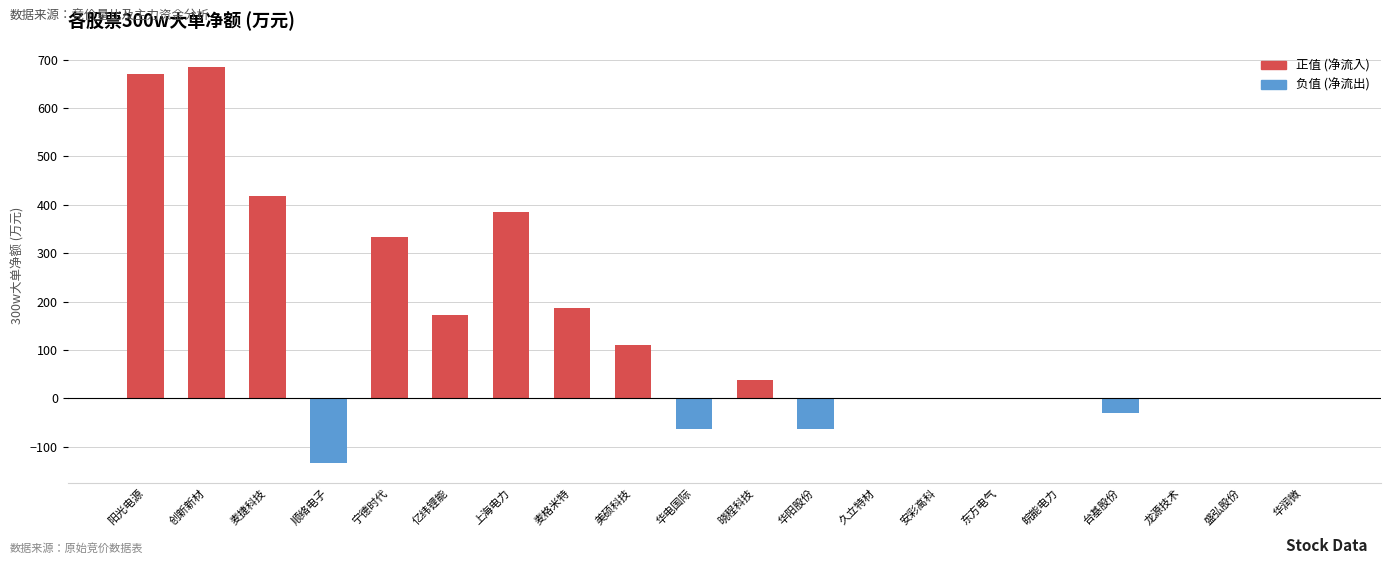

What is the sum of the values at 台基股份 and 盛弘股份?

-30.4